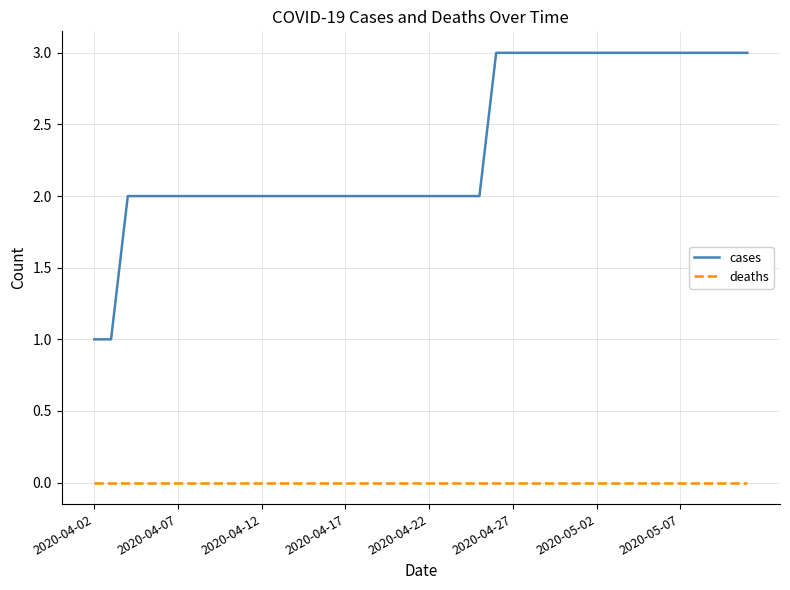

What is the greatest value displayed?

3